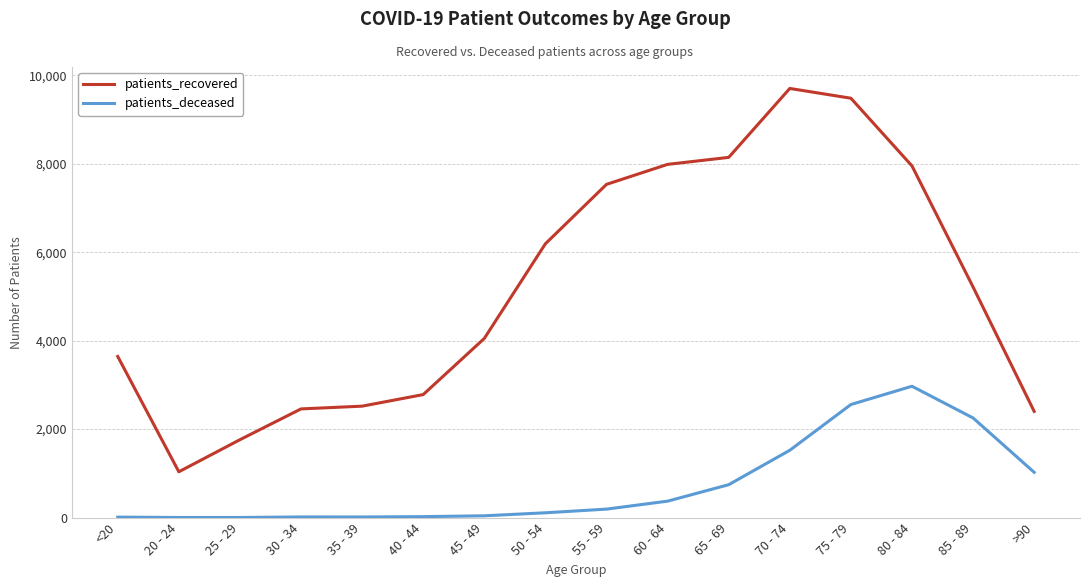

True or false: patients_deceased and patients_recovered cross at least once.

False